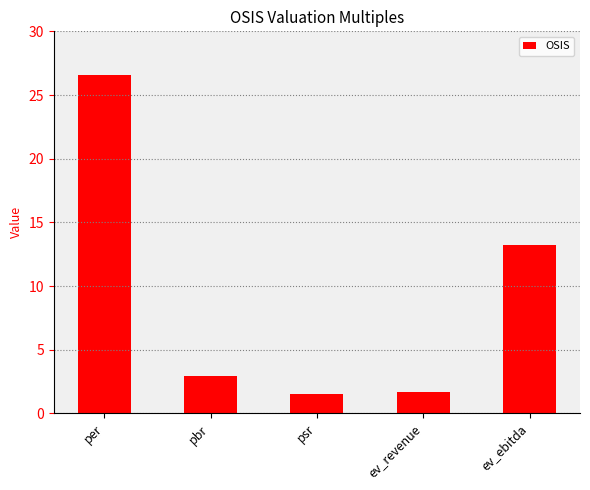

The value at ev_revenue is 2.9. True or false?

False